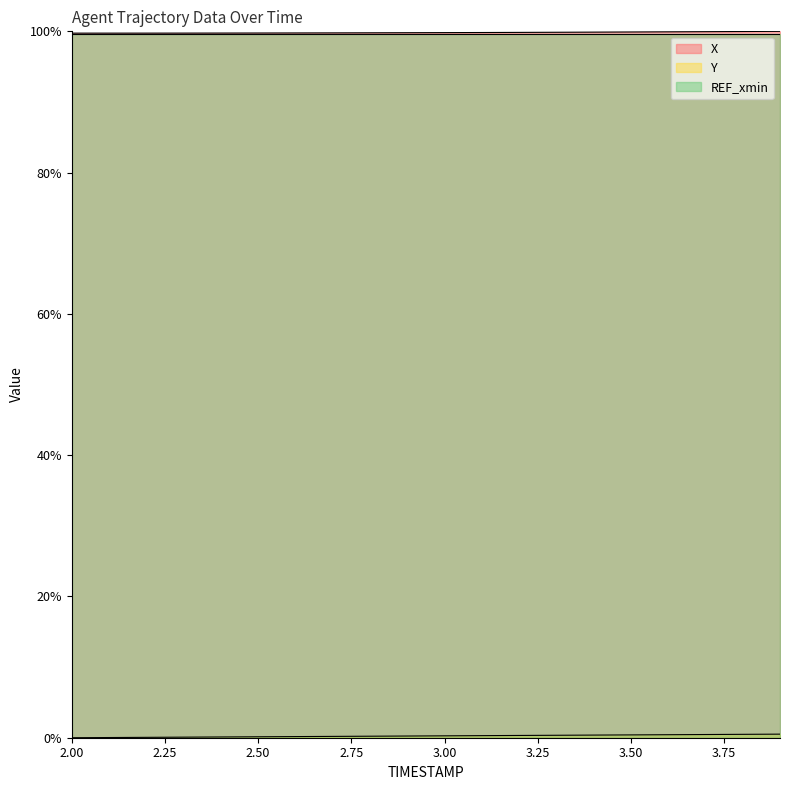

What is the average value of the X series?

99.8